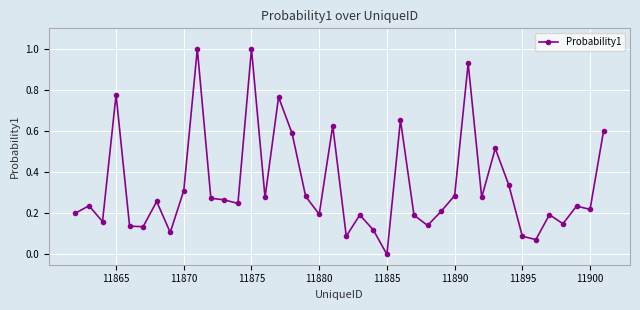

True or false: there are more than 0 points higher than both neighbors.

True